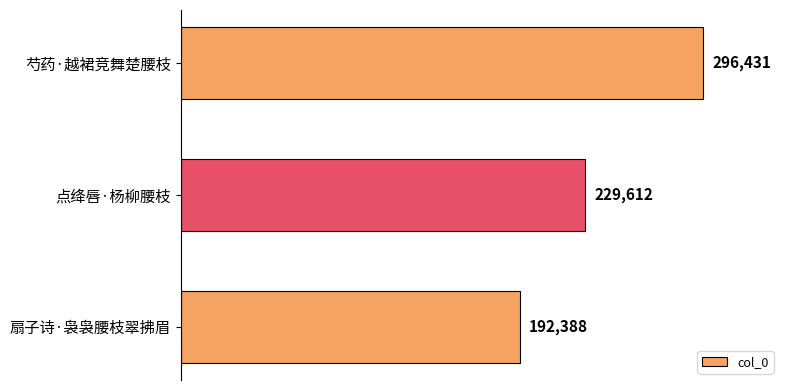

Reading top to bottom, extract all data points from this chart.

芍药·越裙竞舞楚腰枝=296431	点绛唇·杨柳腰枝=229612	扇子诗·袅袅腰枝翠拂眉=192388